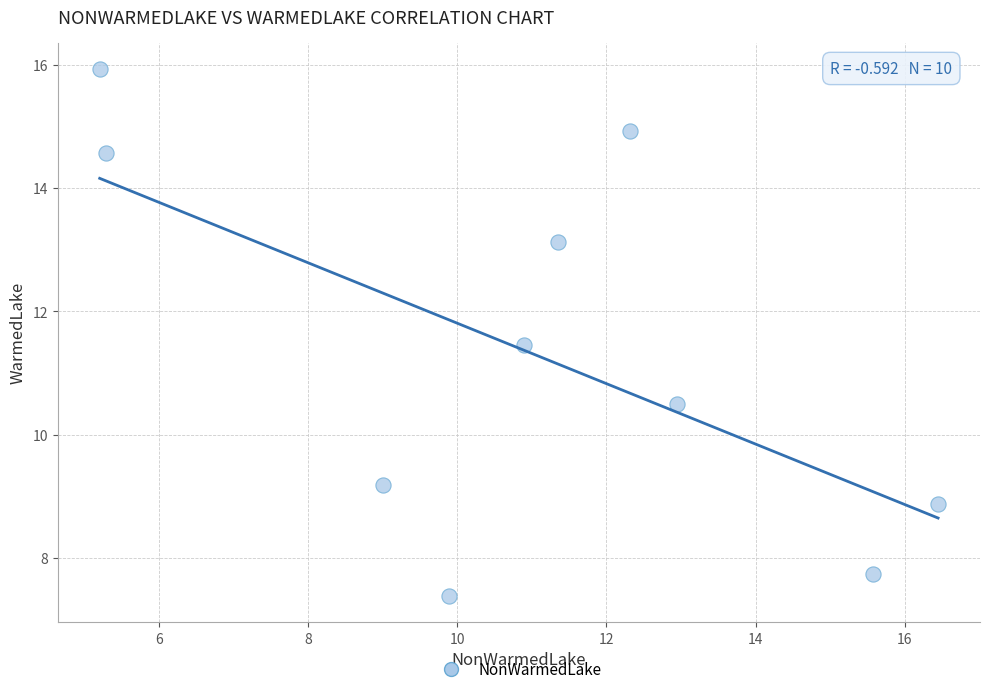

What is the average X value?

10.9